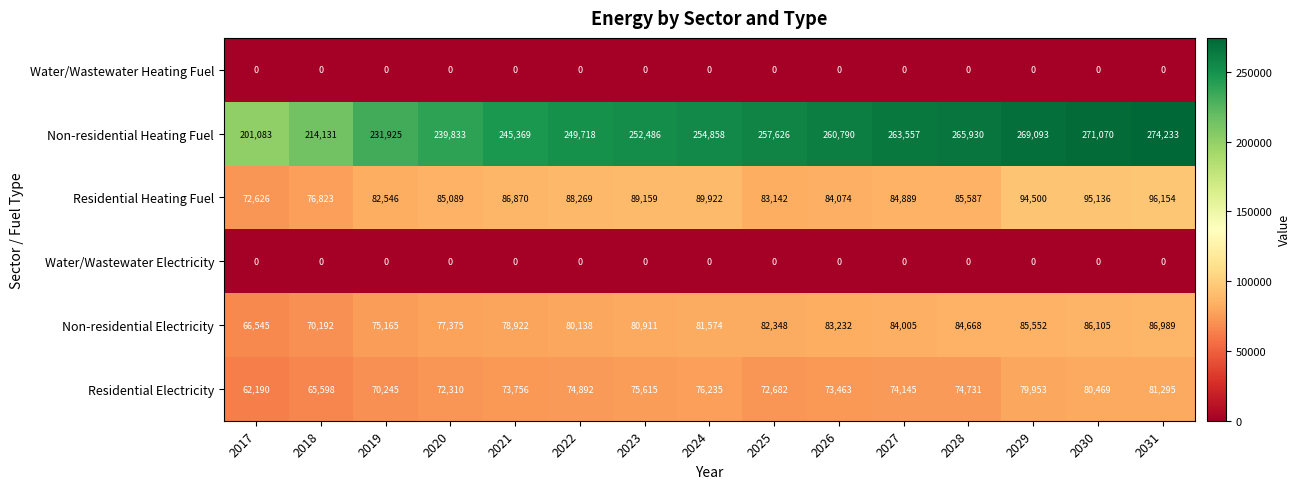

What is the total value across all series at 2030?

532780